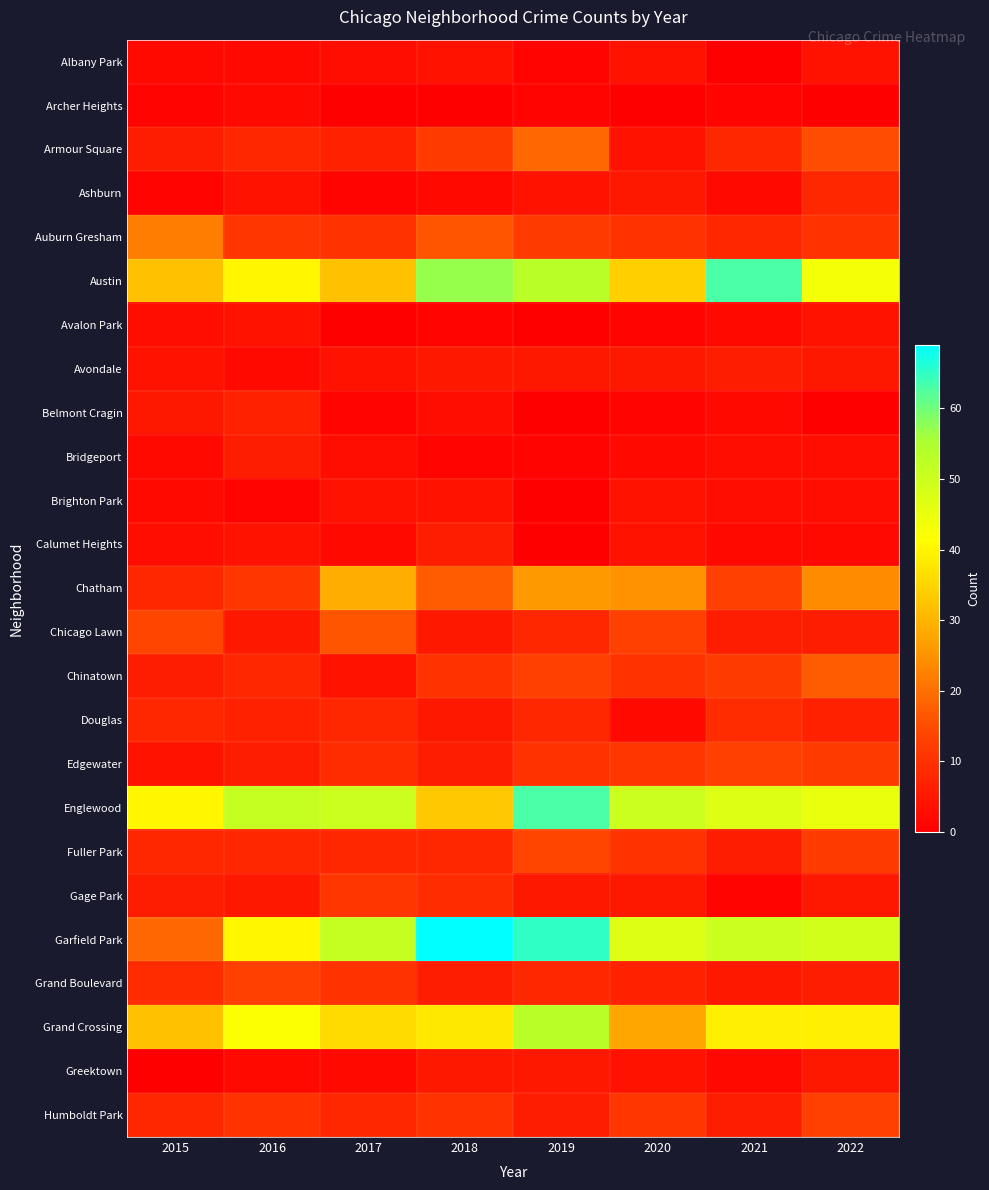

At how many categories does at least one series exceed 23?

8